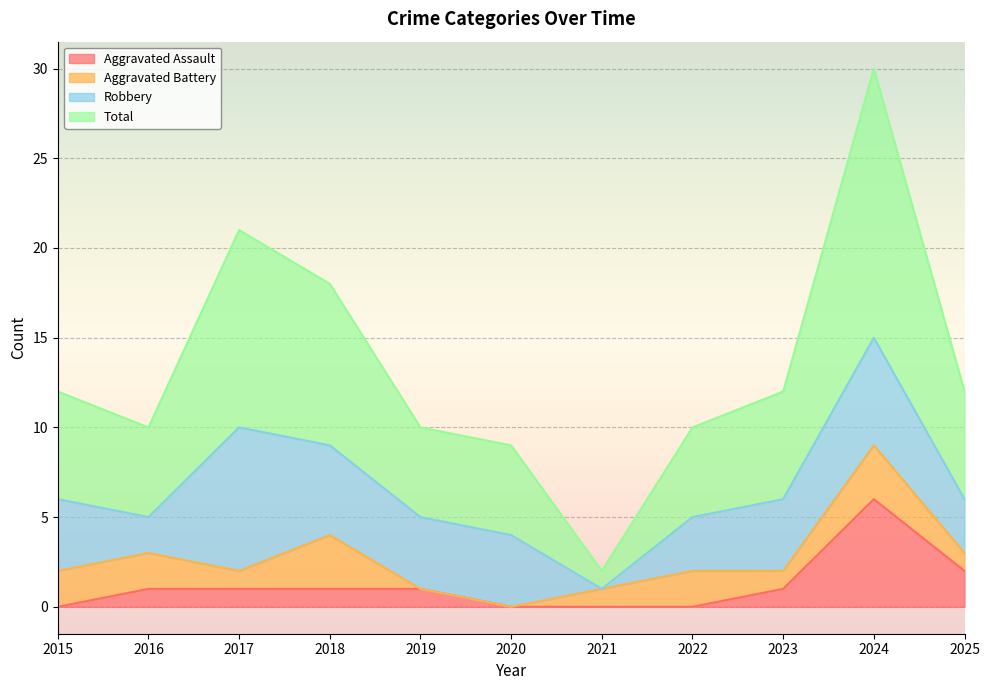

What is the average value of the Total series?

13